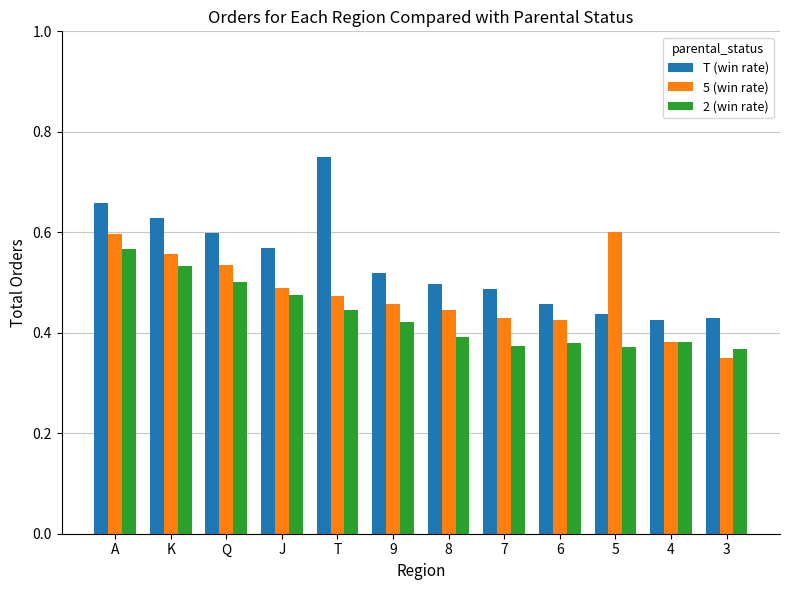

How many 5 (win rate) values are between 0 and 1?

12